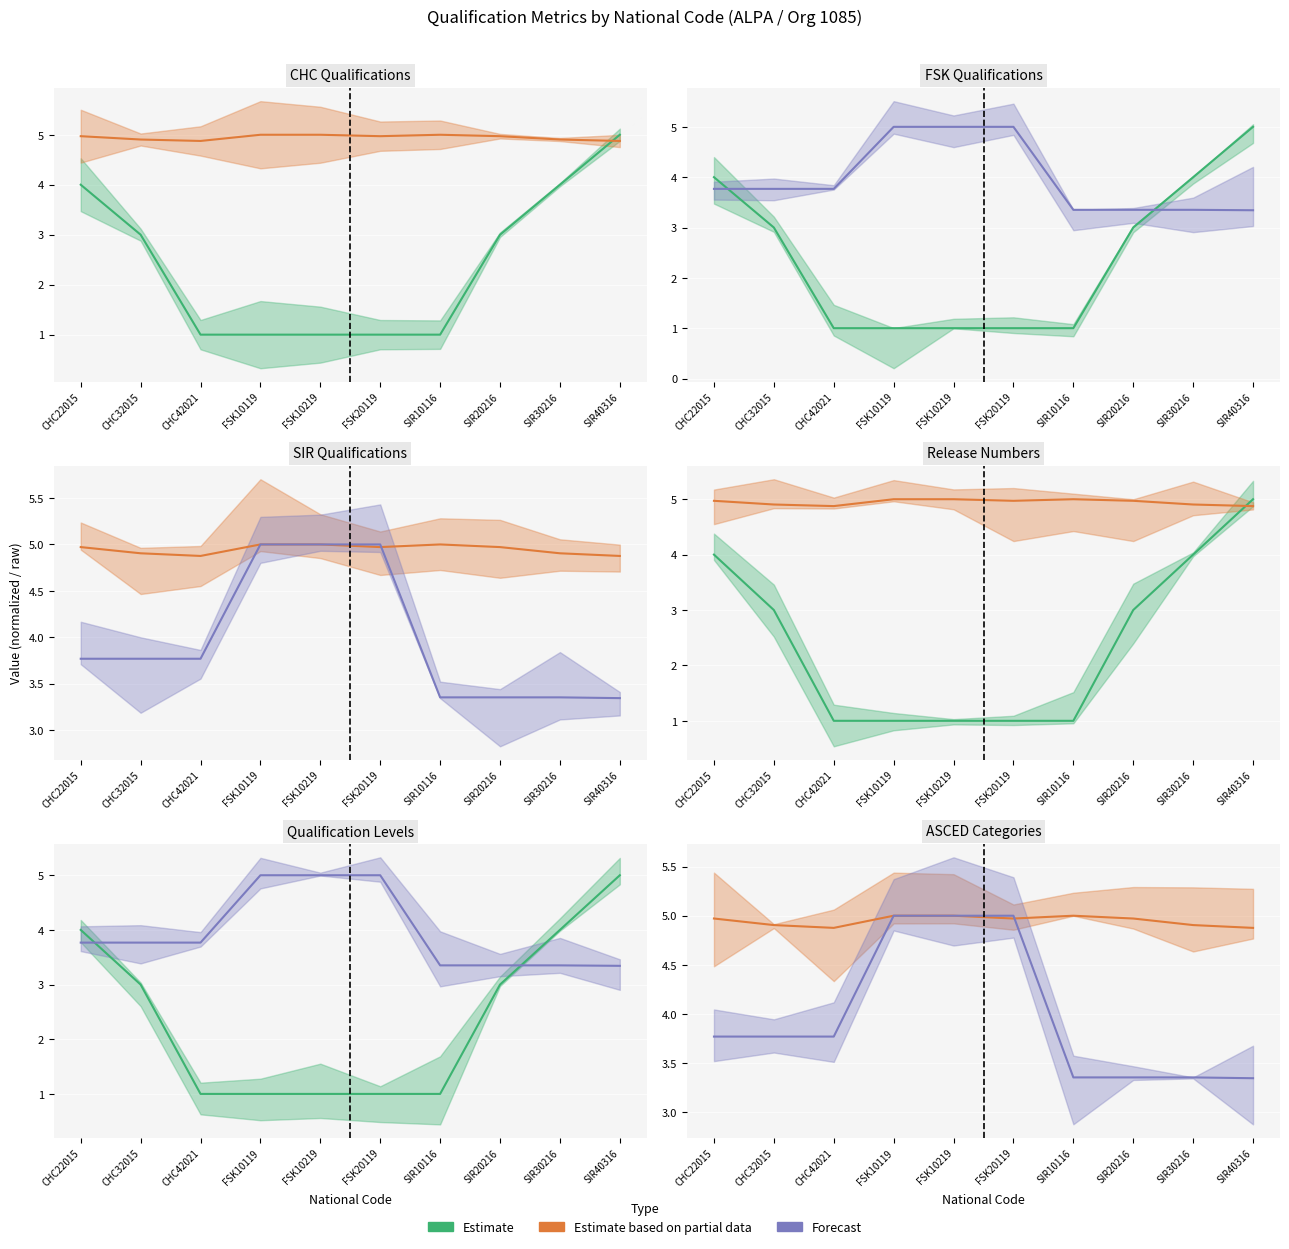

Read the Estimate value at CHC42021.

1.0